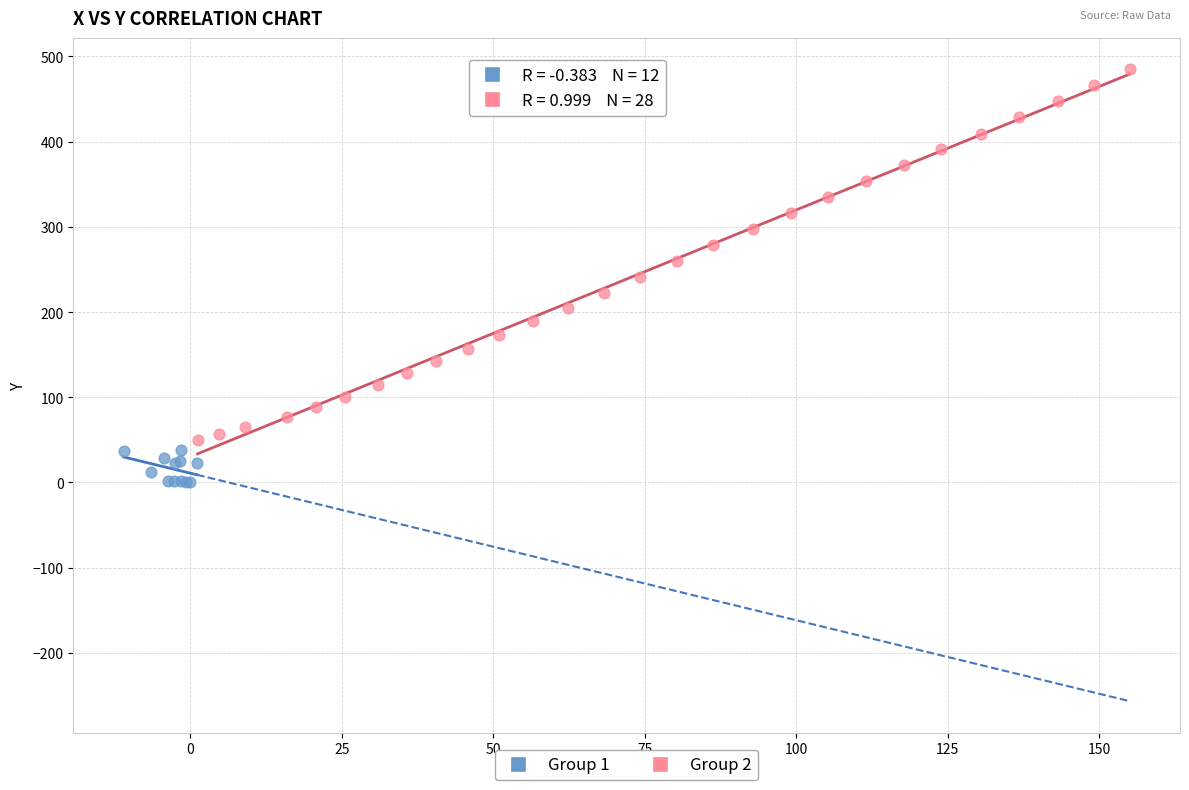

Which series has the widest spread of Y values?

Group 2